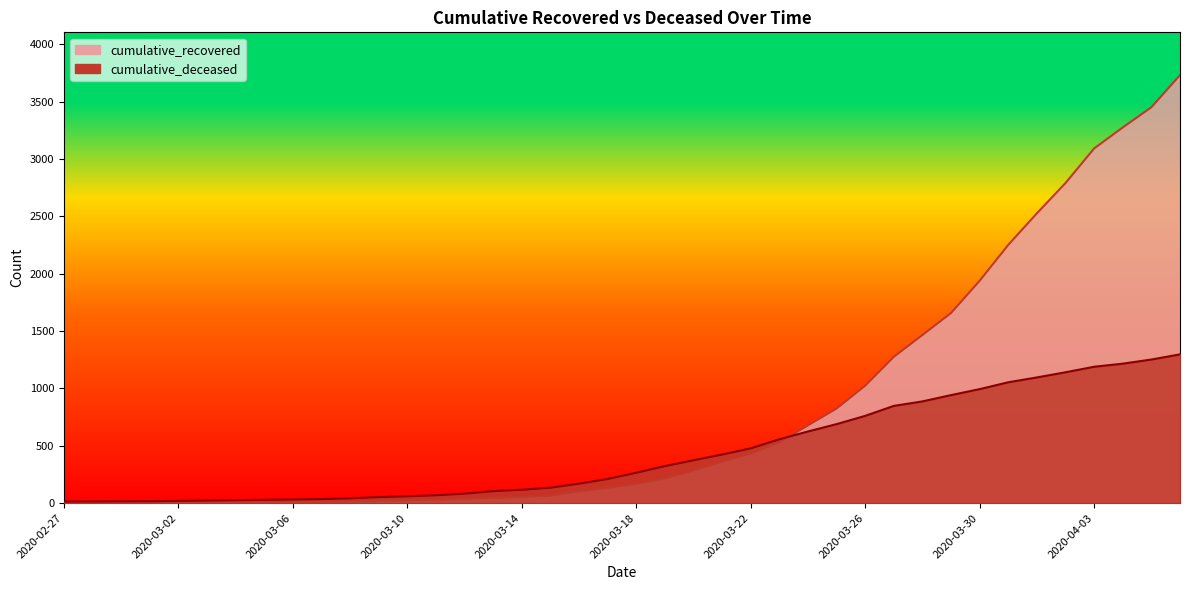

Which series has the widest spread of values?

cumulative_recovered